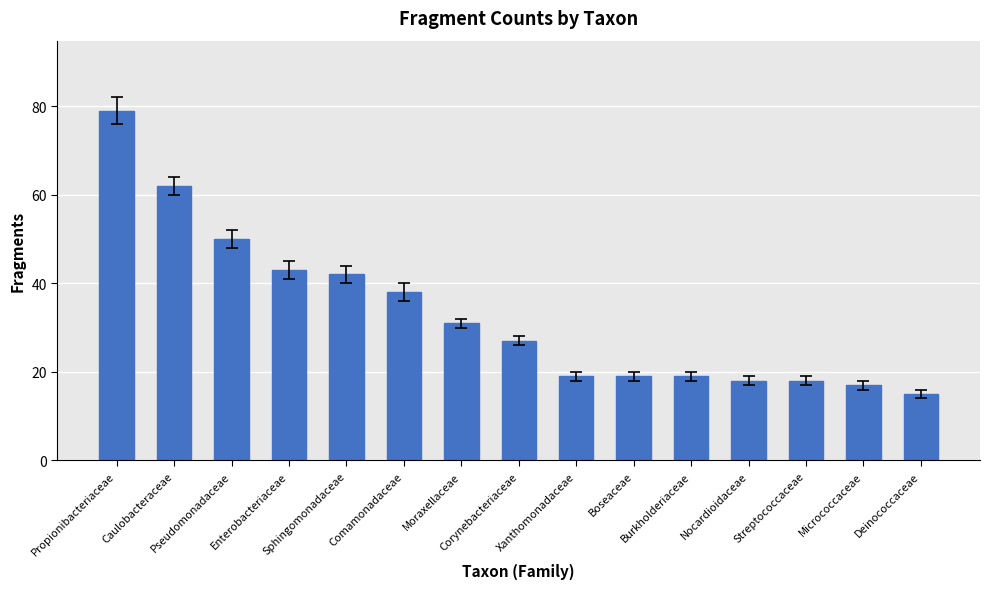

Is it true that the value at Sphingomonadaceae is 74?

False